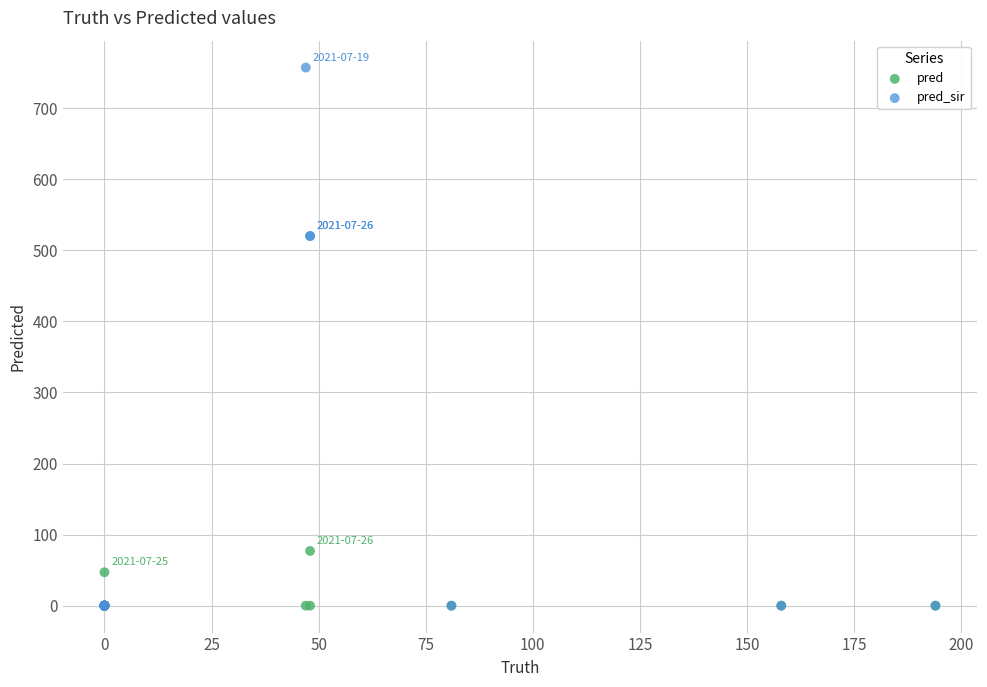

In the pred series, what Y value is closest to 38?

47